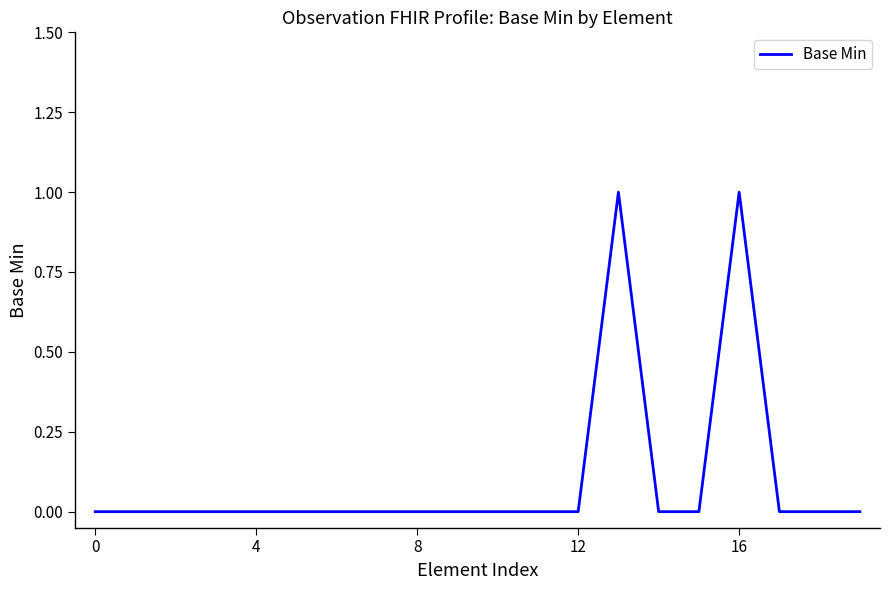

How many lines are shown in the chart?

1